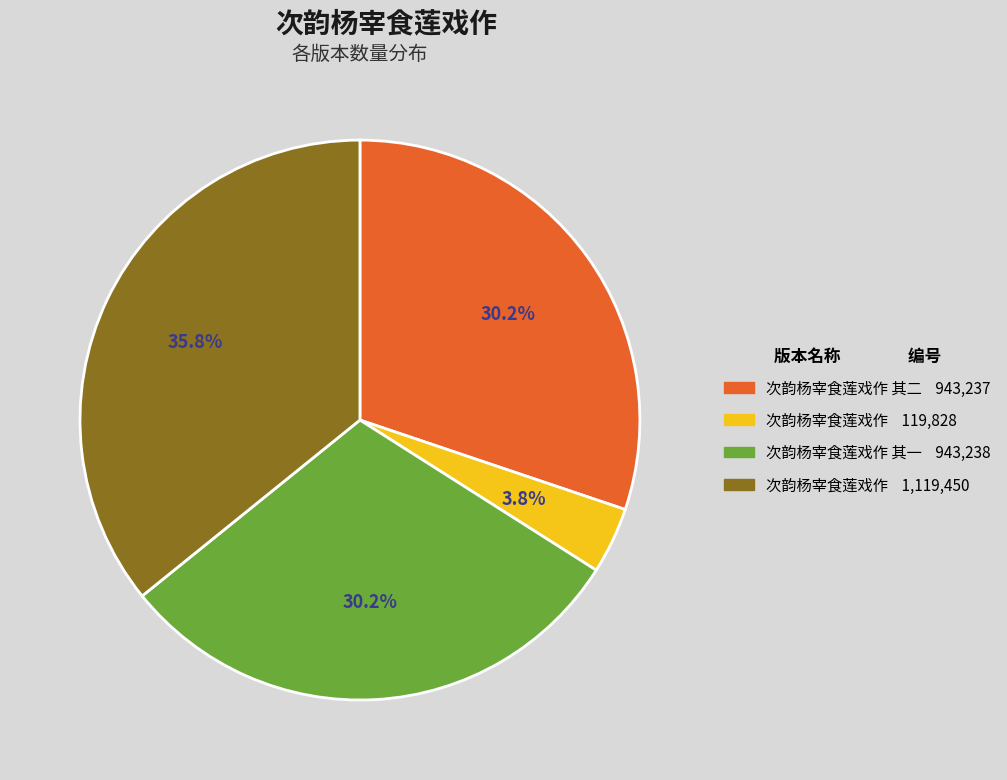

Is there a majority slice in this chart?

No